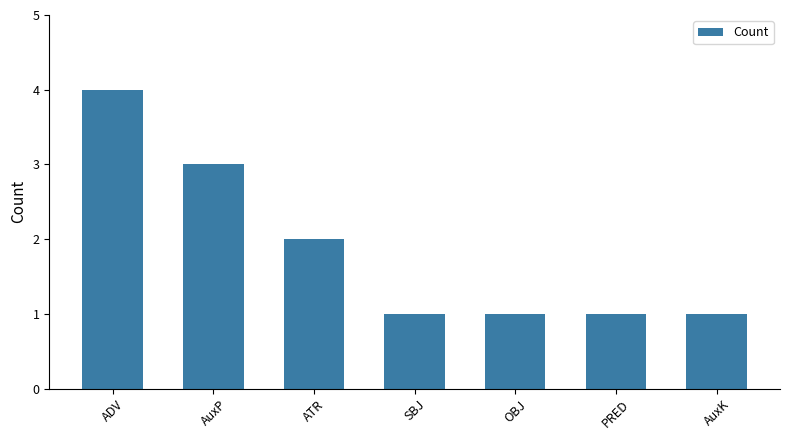

Reading left to right, transcribe all the data shown in this chart.

ADV=4	AuxP=3	ATR=2	SBJ=1	OBJ=1	PRED=1	AuxK=1